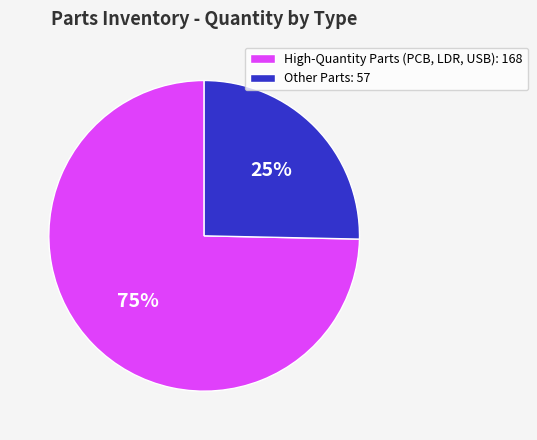

Rank the categories by value from lowest to highest.

Other Parts: 57, High-Quantity Parts (PCB, LDR, USB): 168